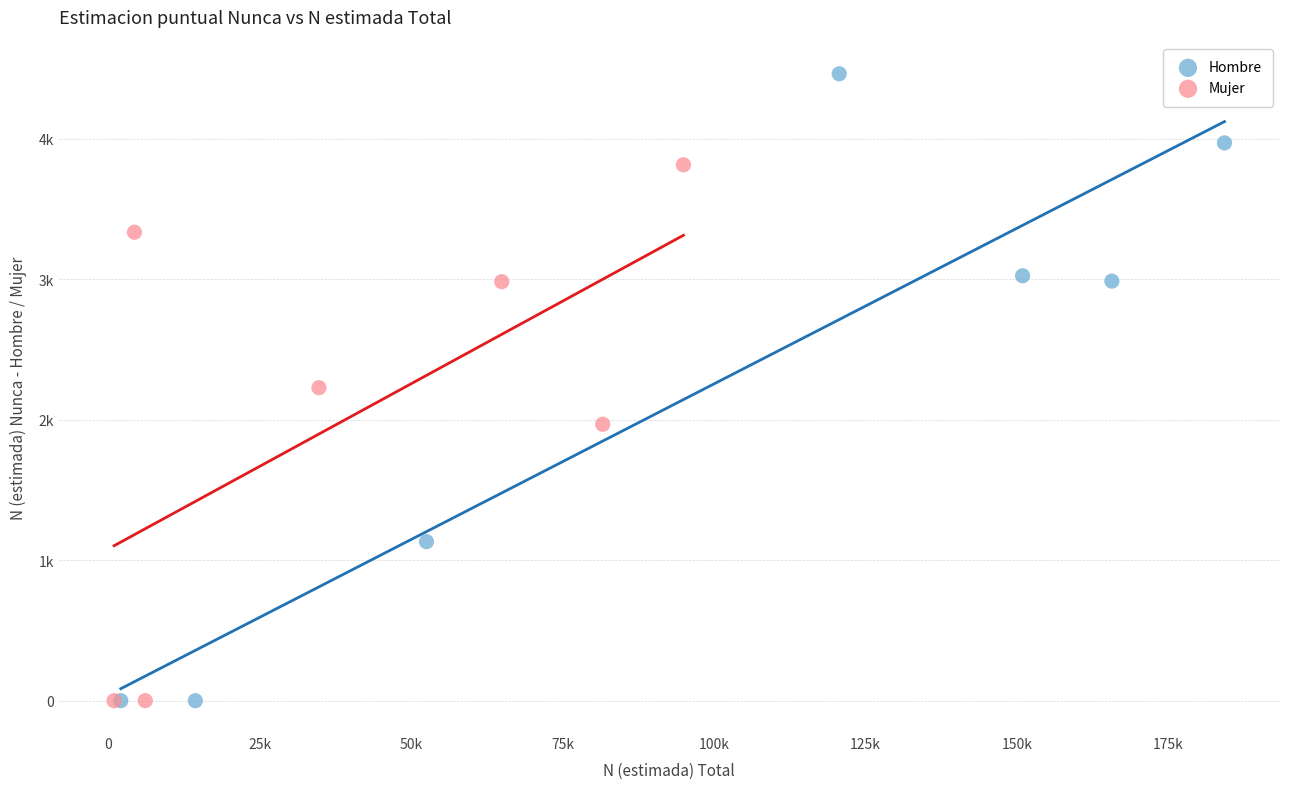

Which series has the largest Y range (max minus min)?

Hombre